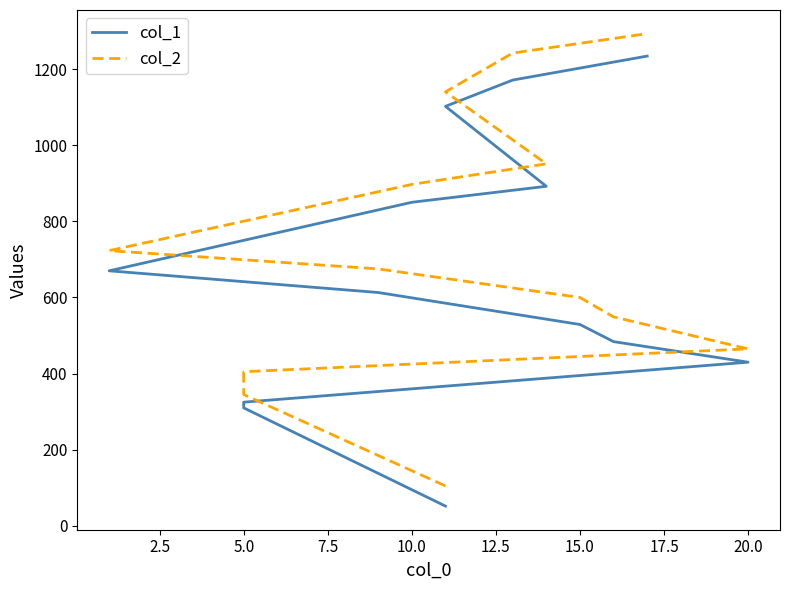

True or false: col_2 and col_1 cross at least once.

False